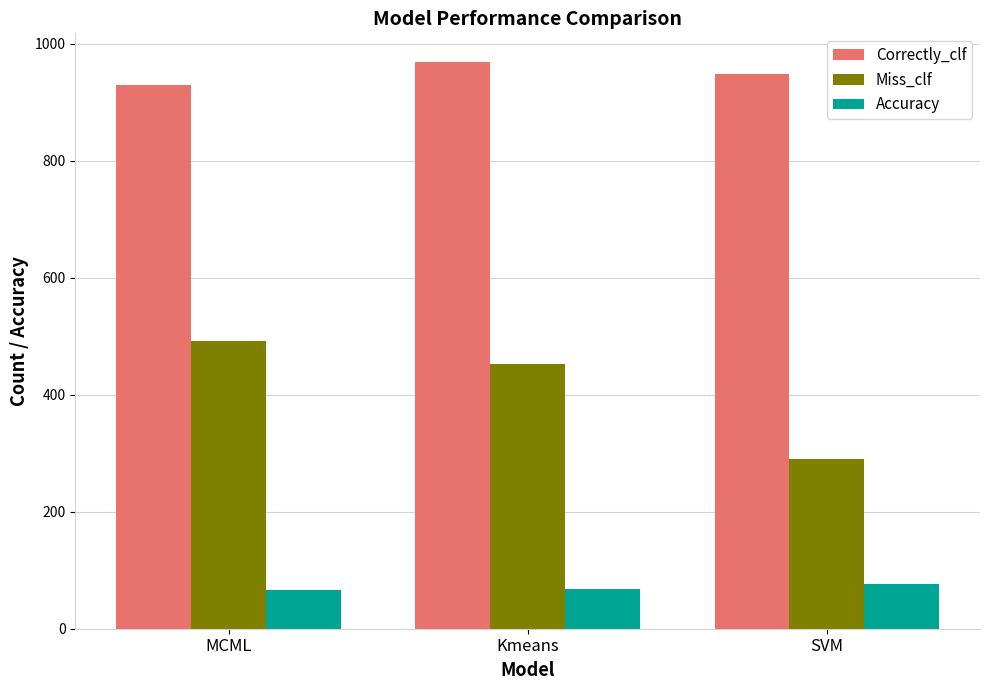

At which label does Correctly_clf reach its minimum?

MCML